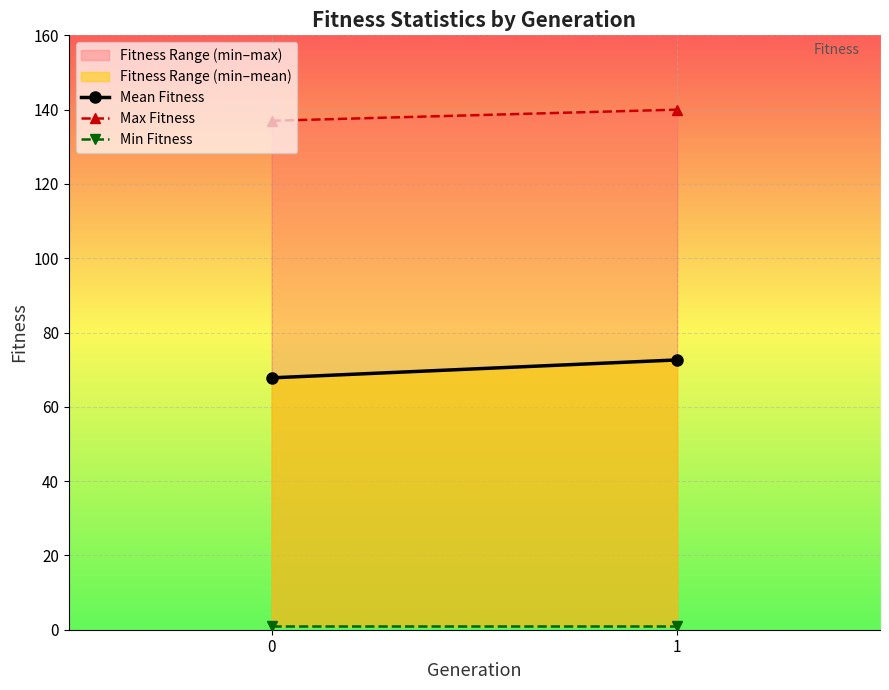

The value of Min Fitness at 0 is 1.0. True or false?

True